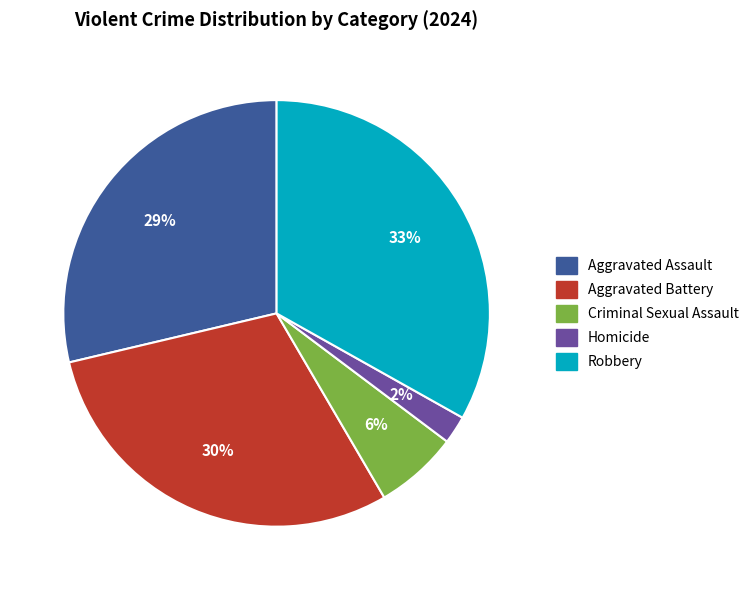

What is the smallest slice in the pie chart?

Homicide